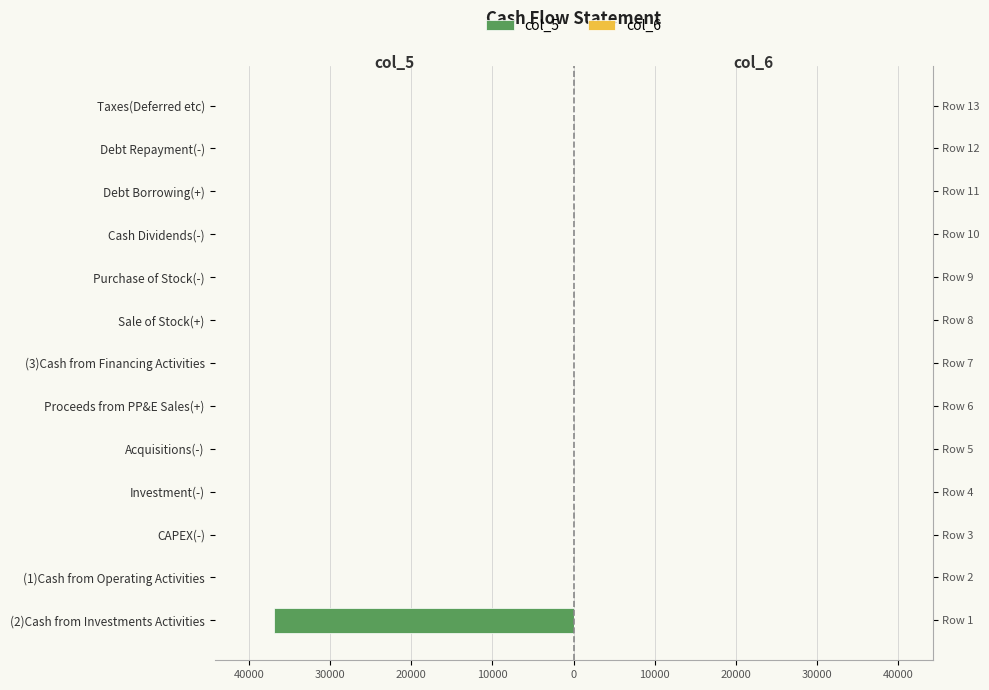

Reading left to right, list all the values displayed in this chart.

col_5: -36864	0	0	0	0	0	0	0	0	0	0	0	0
col_6: 8	0	0	0	0	0	0	0	0	0	0	0	0